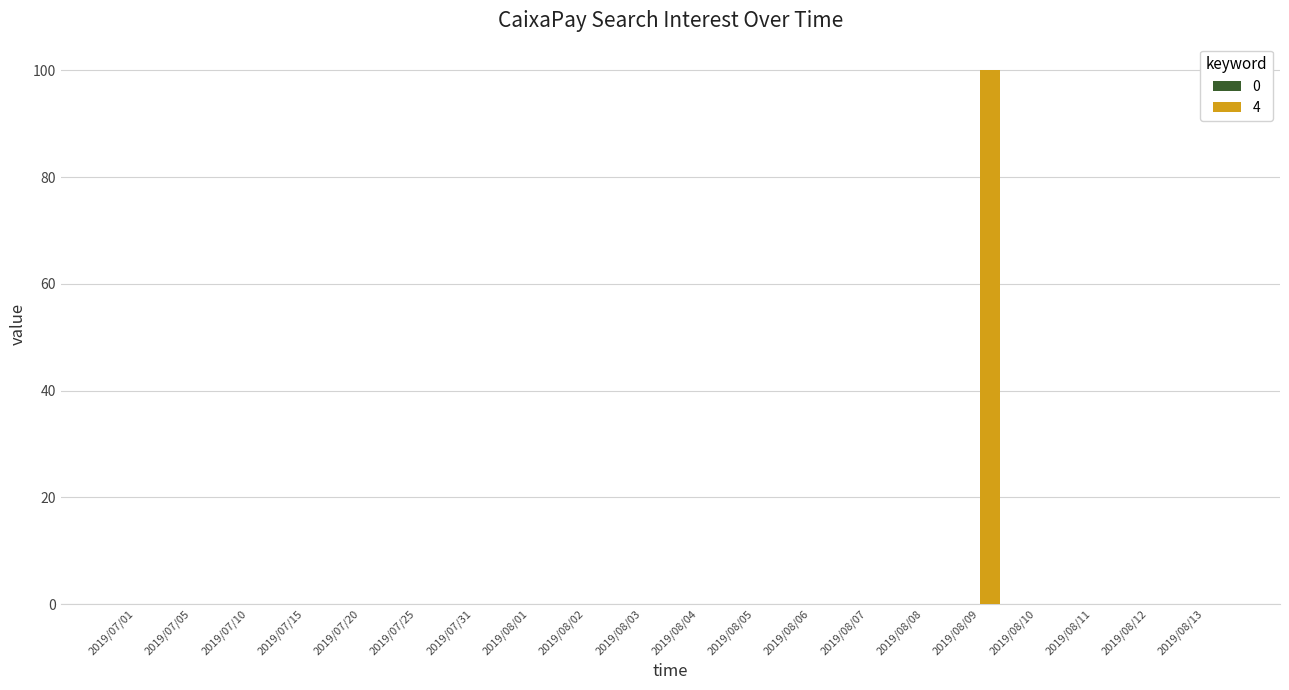

What is the sum of all values?

100